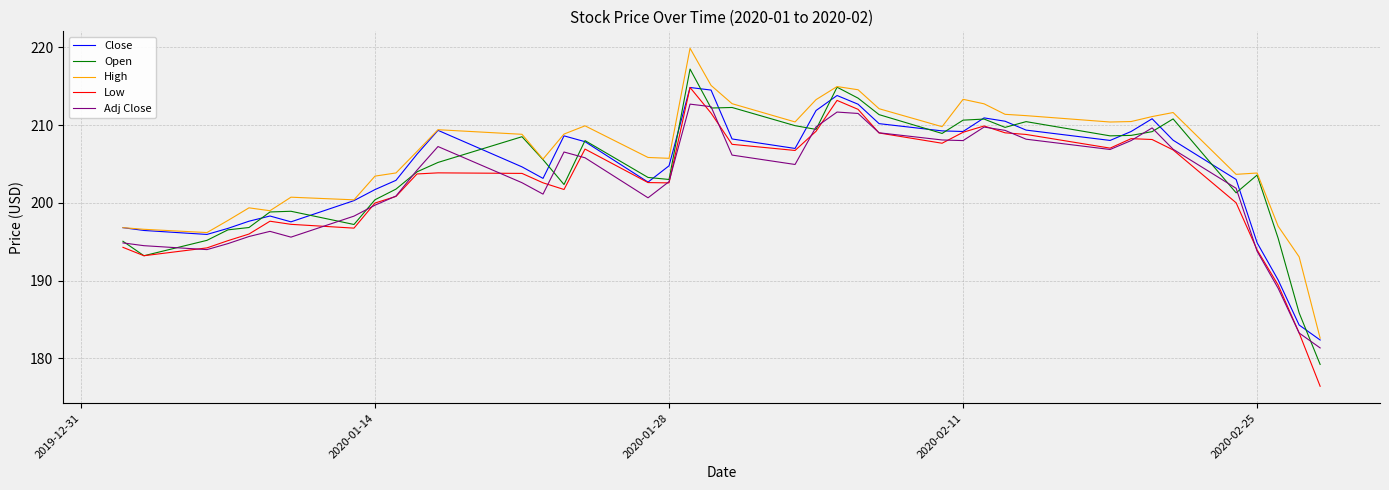

Which series has the widest spread of values?

Low